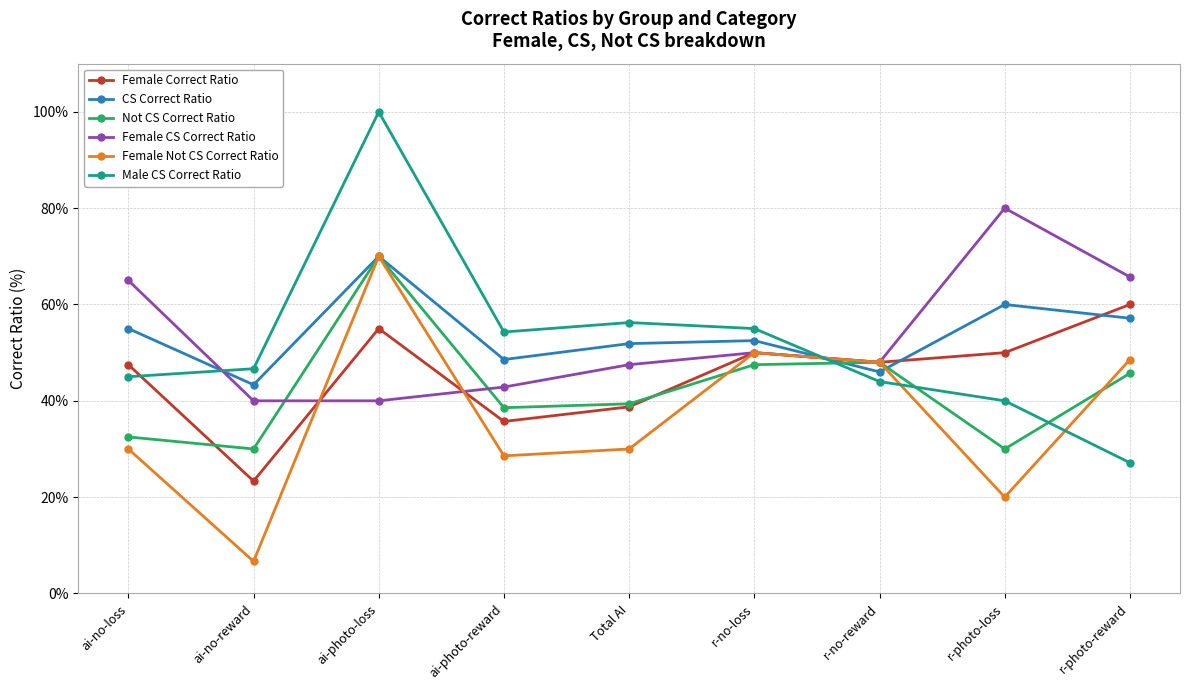

What position from the right is Total AI?

5